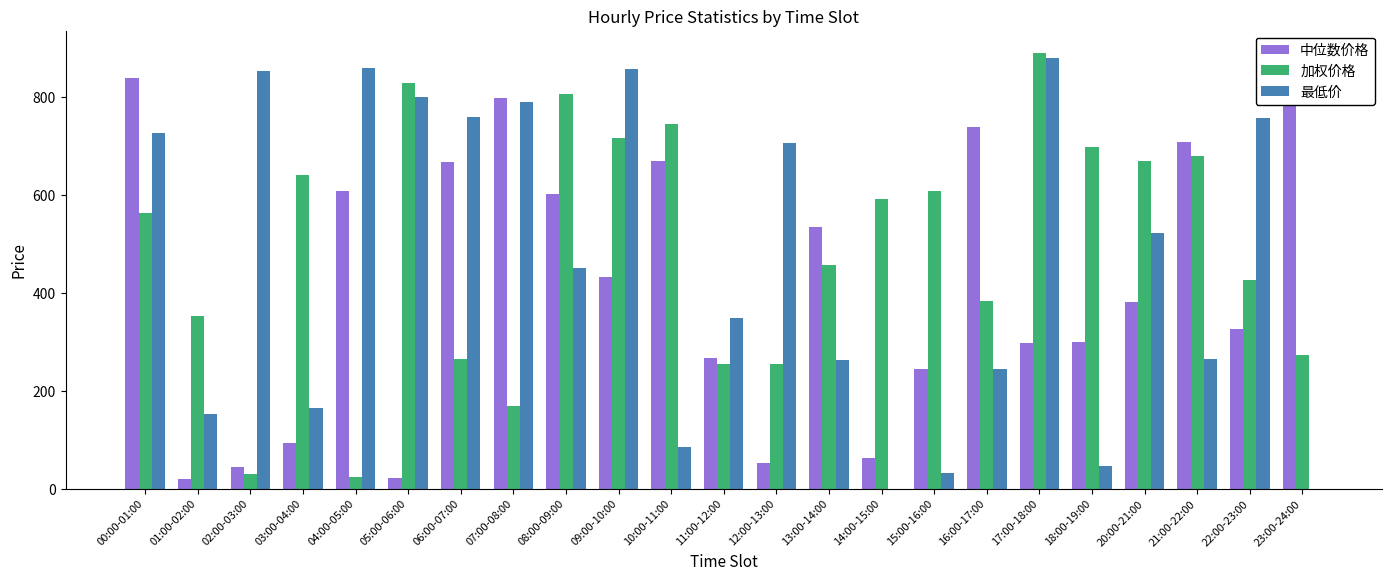

What is the total value across all series at 15:00-16:00?

886.2